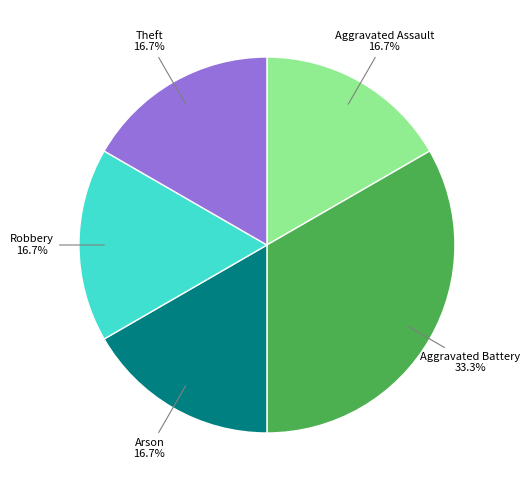

To the nearest percent, what is the average slice percentage?

20%